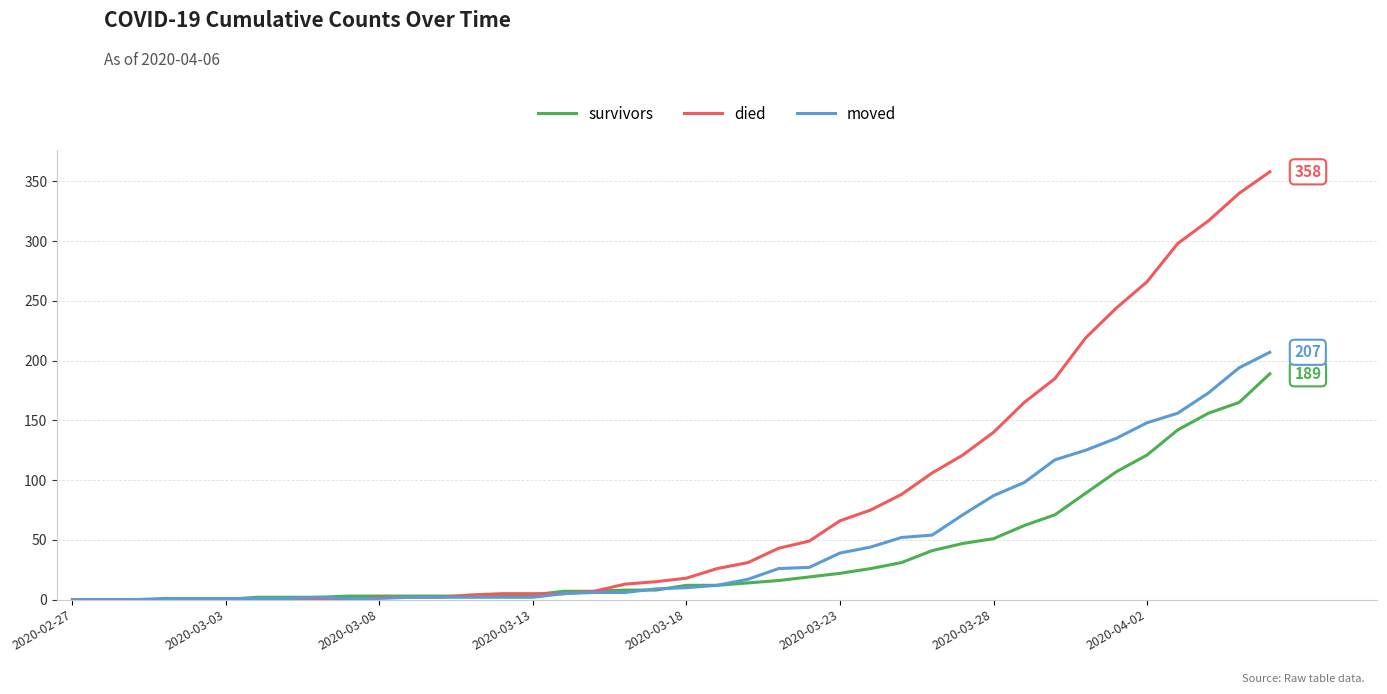

Is this an area chart (filled region under the line)?

No